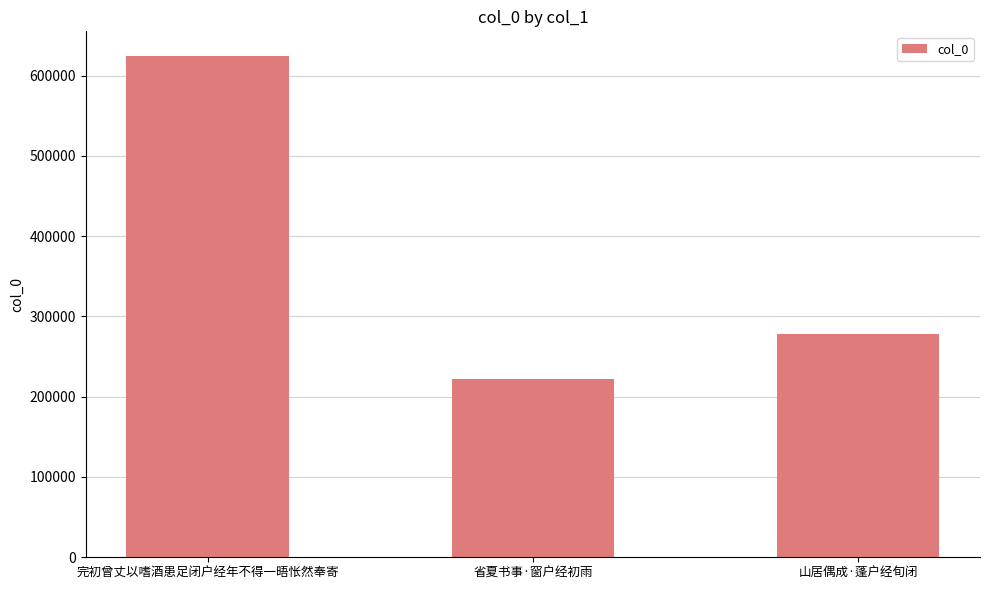

What value does the data have at 省夏书事·窗户经初雨, to the nearest 50?

222250